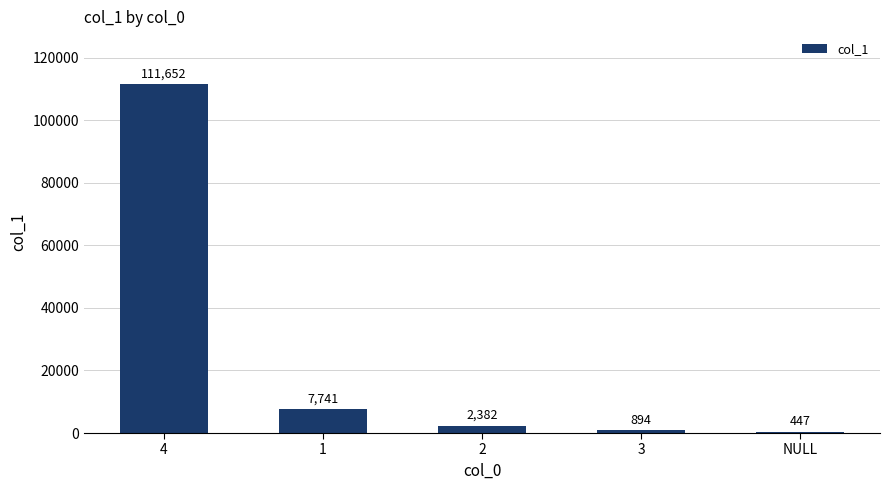

What is the sum of all values?

123116